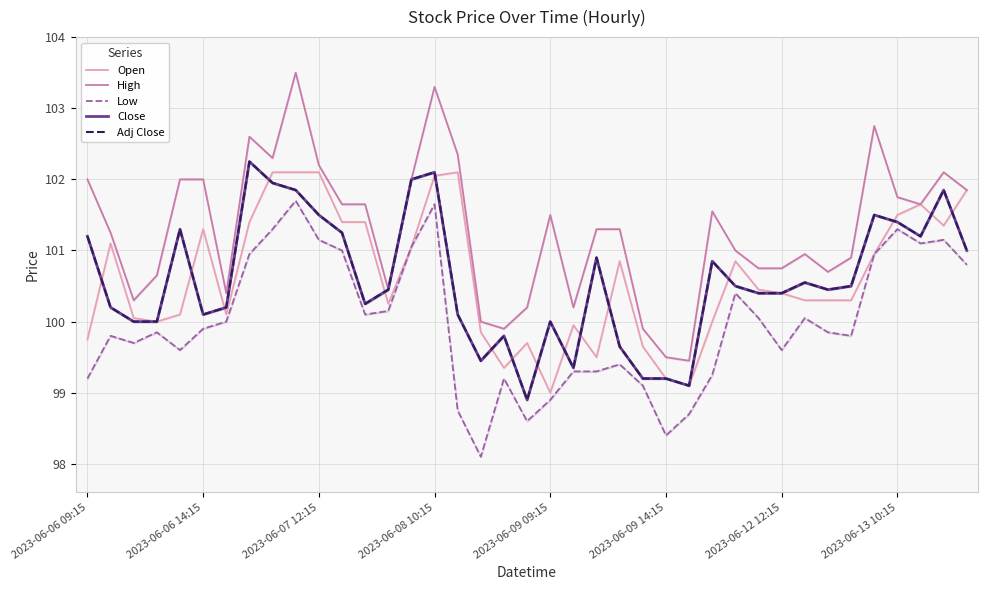

At how many categories does at least one series exceed 102?

8